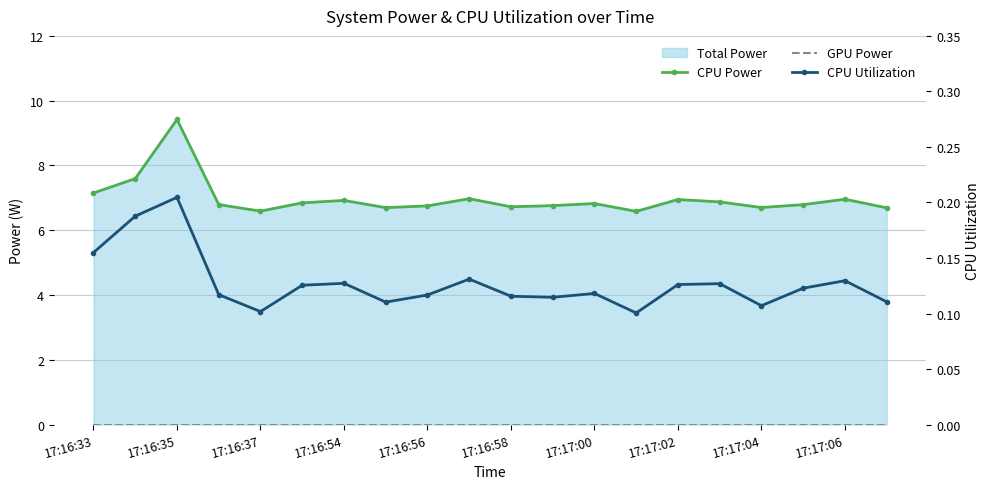

What is the value of the CPU Power point at the 12th from the left?

6.8